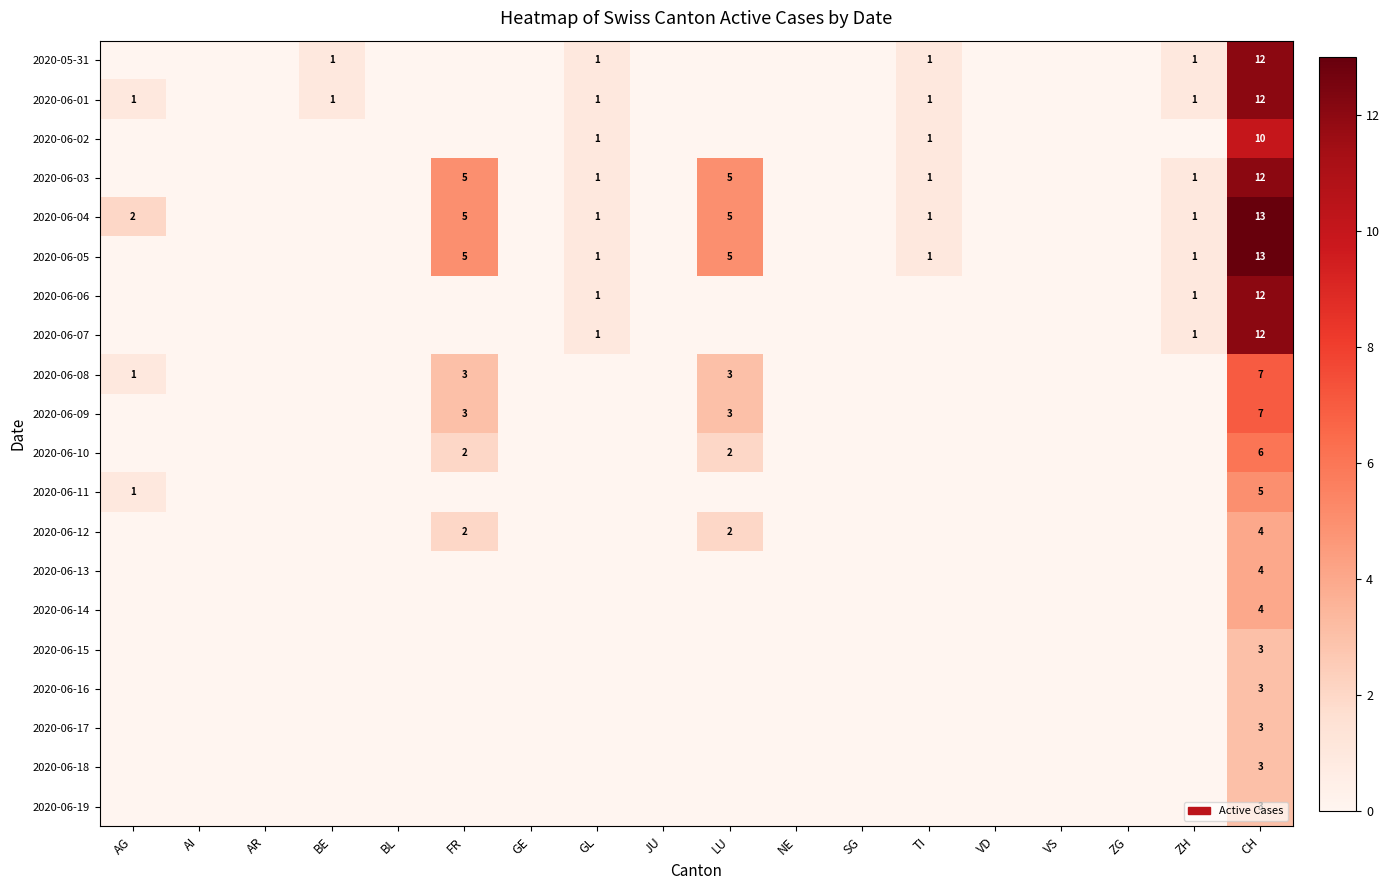

Is it true that 2020-06-03 equals 2 at LU?

False